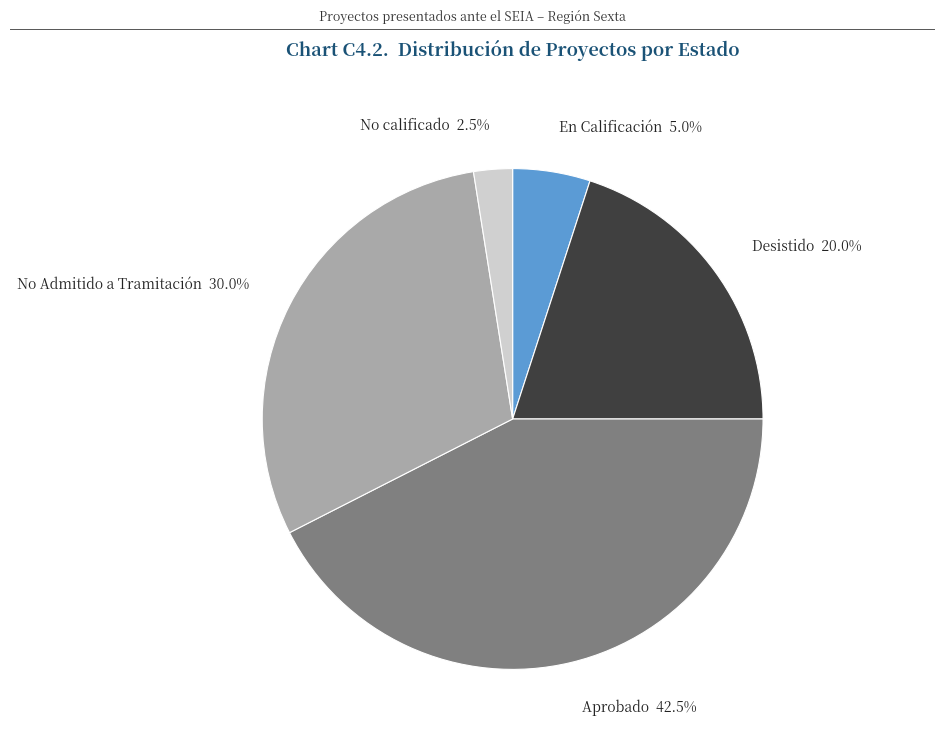

Is there any slice that represents more than half of the pie?

No